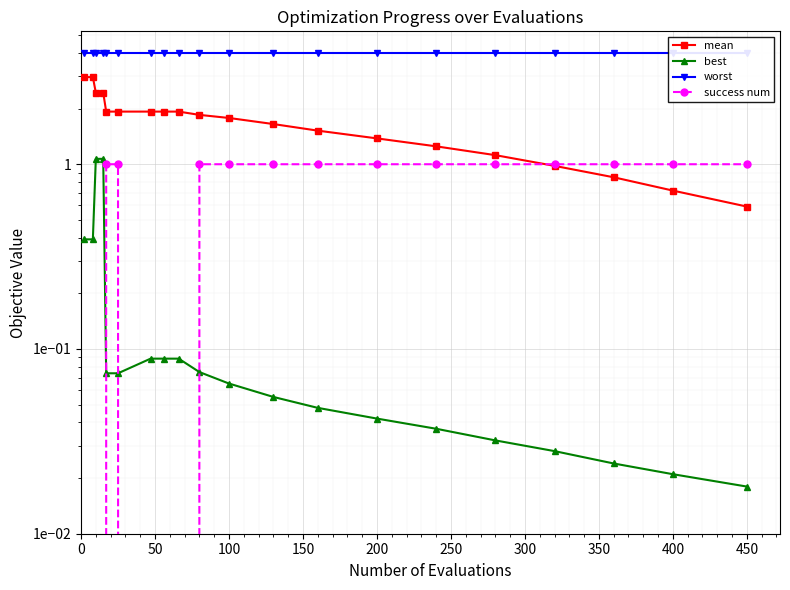

Rank the series by their maximum value, from lowest to highest.

success num, best, mean, worst